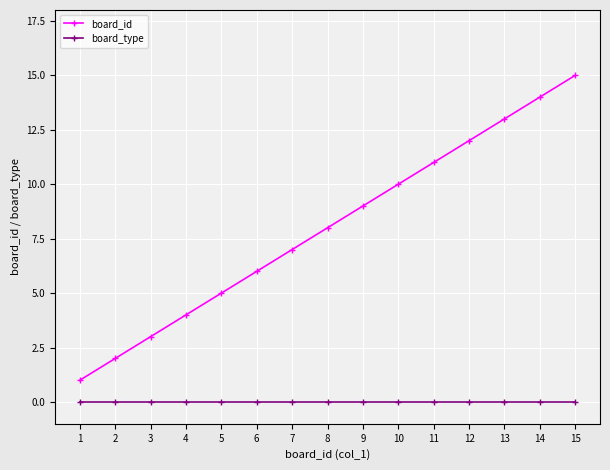

What is the spread (max minus min) of values at 1?

1